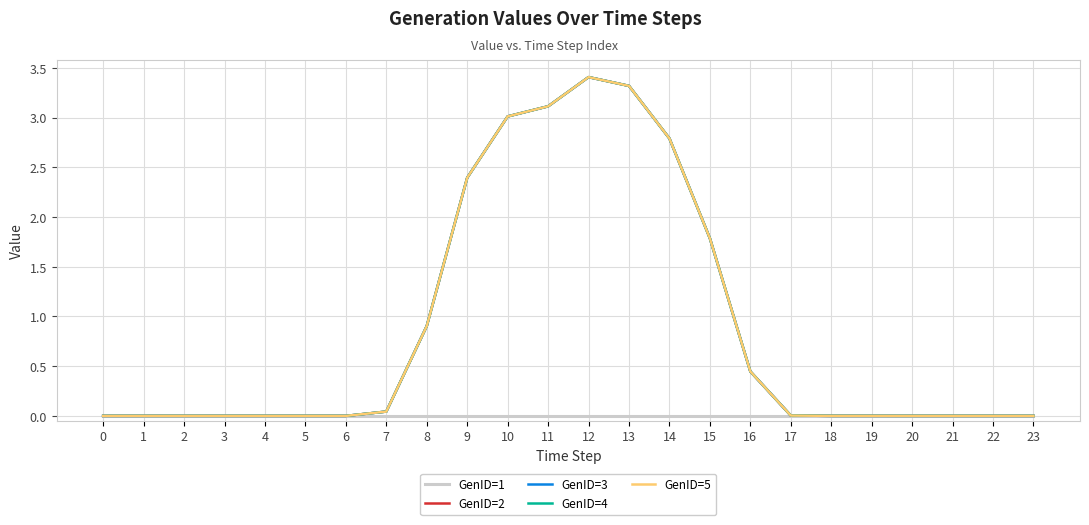

Is this an area chart (filled region under the line)?

No